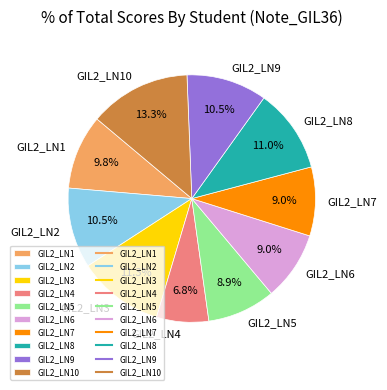

How many slices are in this pie chart?

10